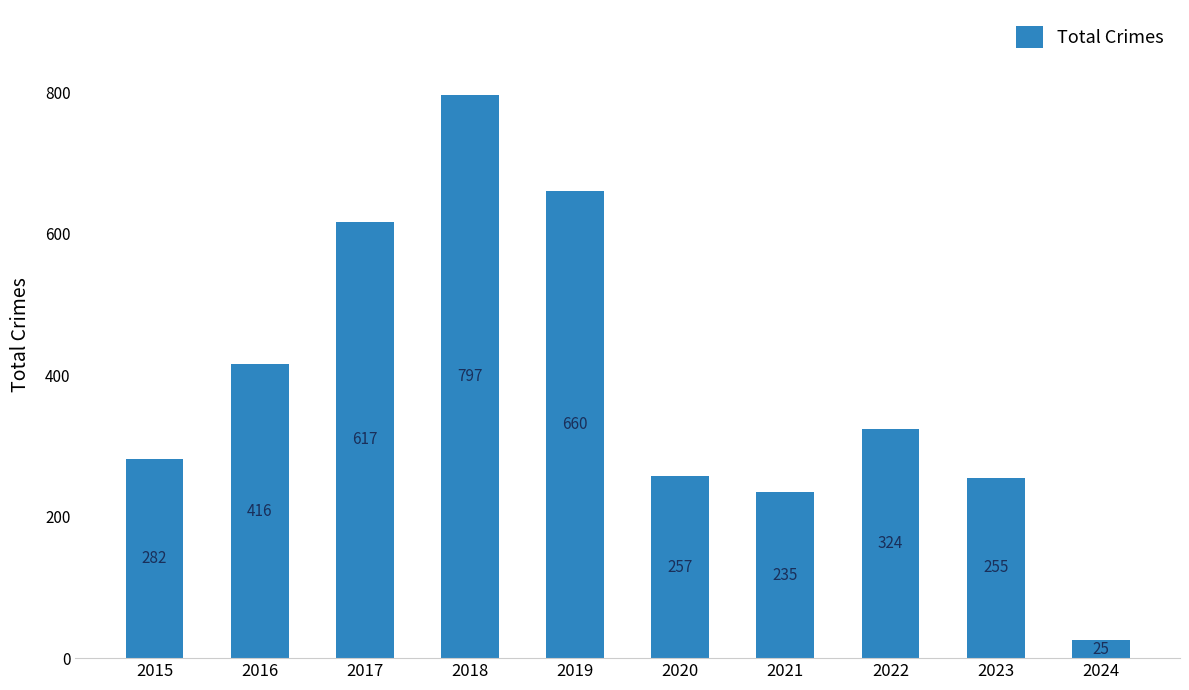

What is the value of the 3rd bar from the left?

617